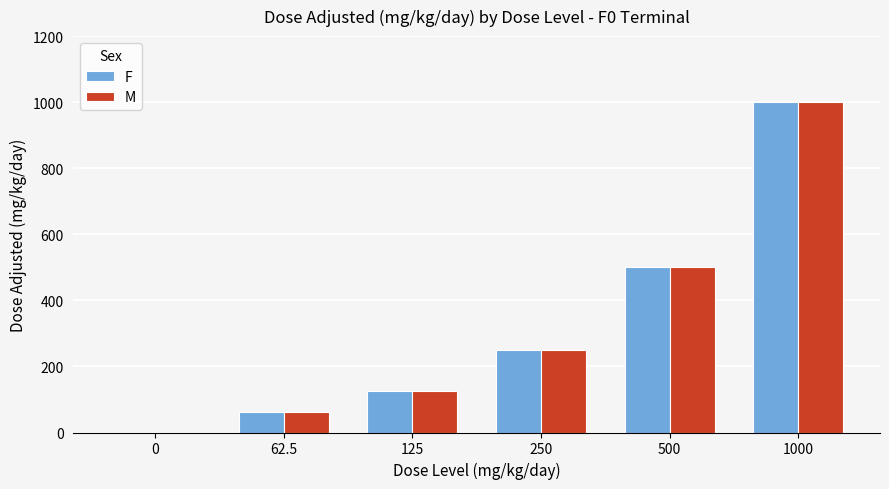

Reading left to right, what are all the values shown in this chart?

F: 0=0.0	62.5=62.5	125=125.0	250=250.0	500=500.0	1000=1000.0
M: 0=0.0	62.5=62.5	125=125.0	250=250.0	500=500.0	1000=1000.0